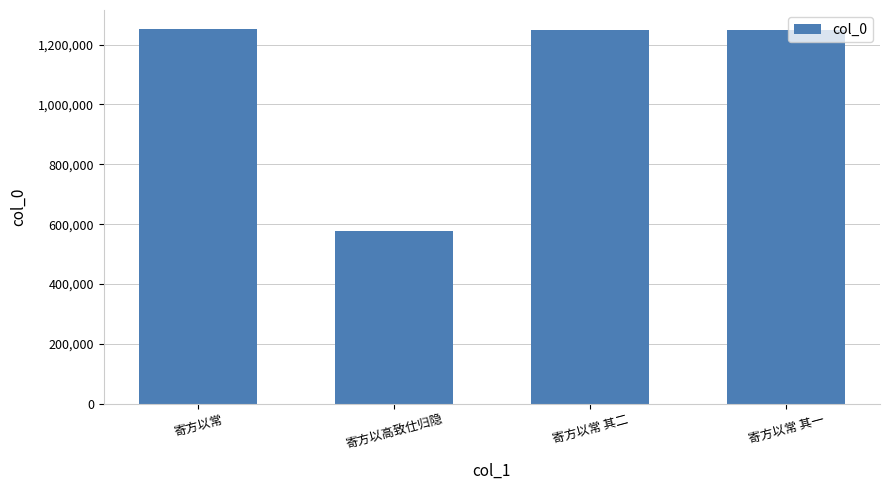

What is the greatest value displayed?

1253111